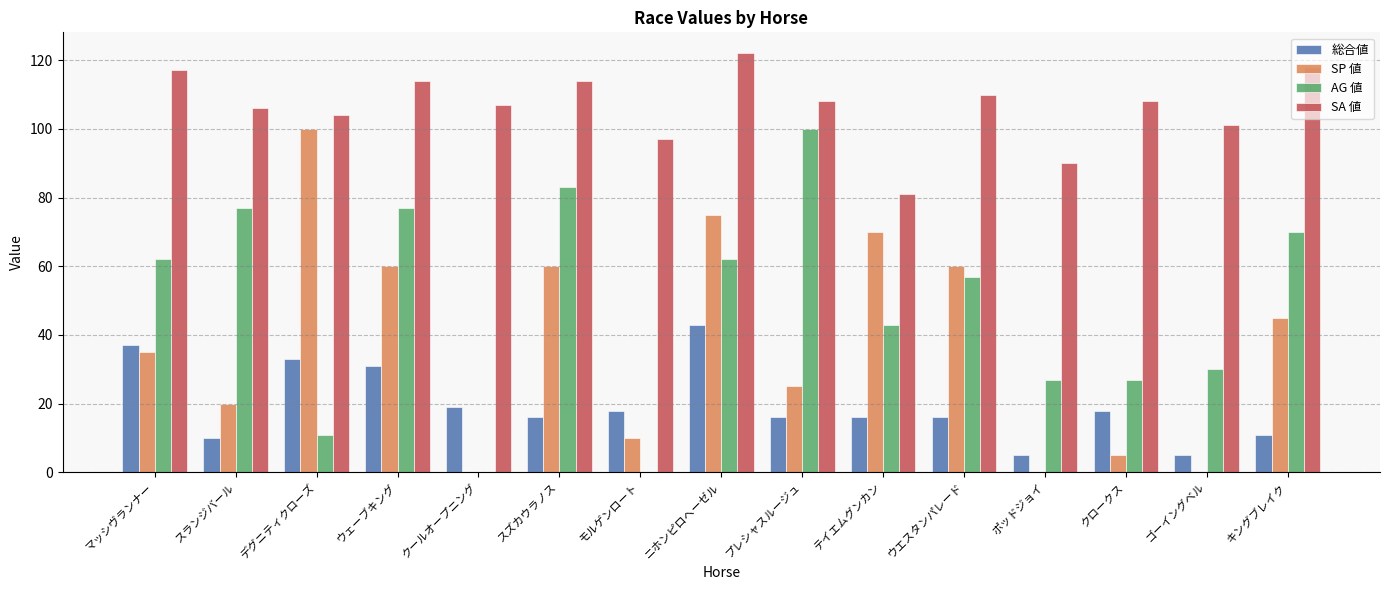

Read the AG 値 value at ウエスタンパレード, to the nearest 50.

50